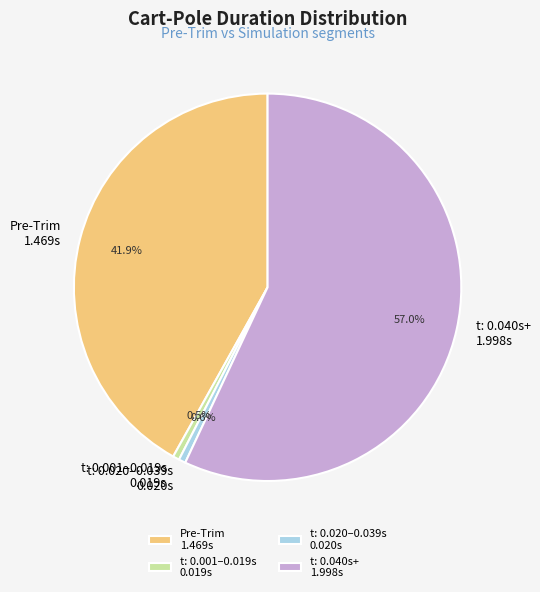

Is the sum of Pre-Trim 1.469s and t: 0.040s+ 1.998s greater than half?

Yes